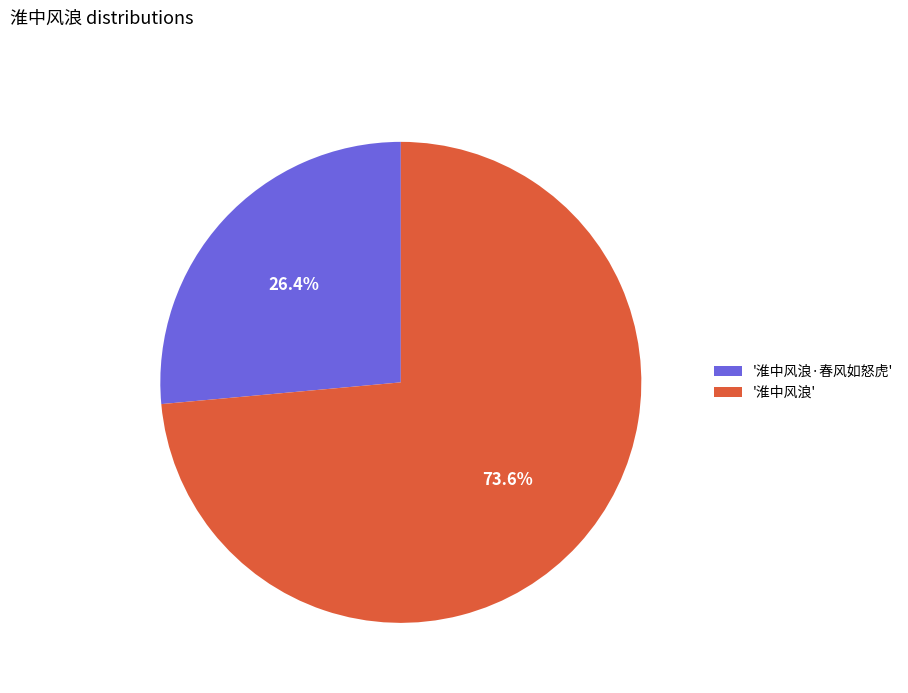

What is the ratio of the value at '淮中风浪' to the value at '淮中风浪·春风如怒虎'?

2.8